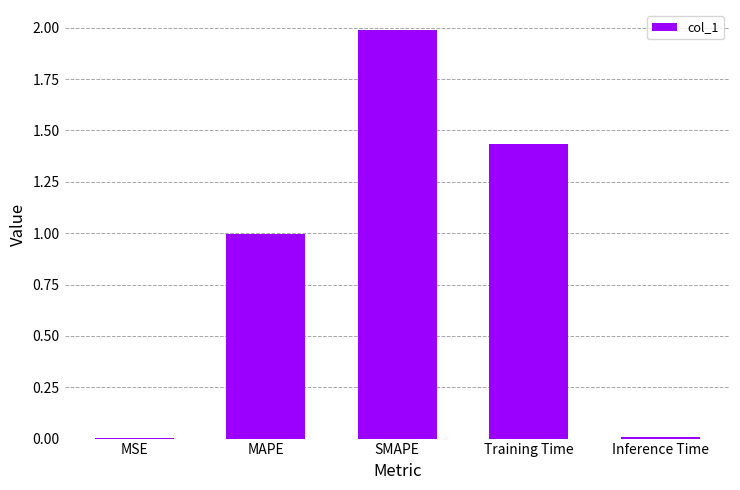

What is the sum of all values?

4.4